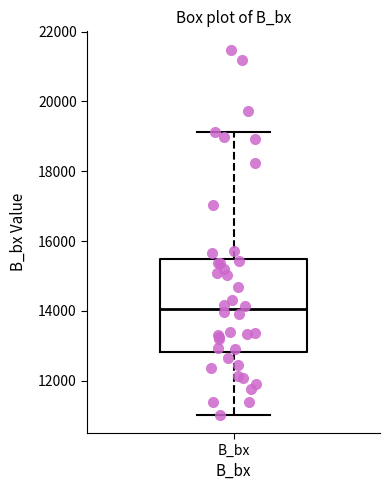

Where does the lower whisker of the box for B_bx end on the y-axis? The values are not printed on the chart, so give them approximately, as read against the axis.

11000